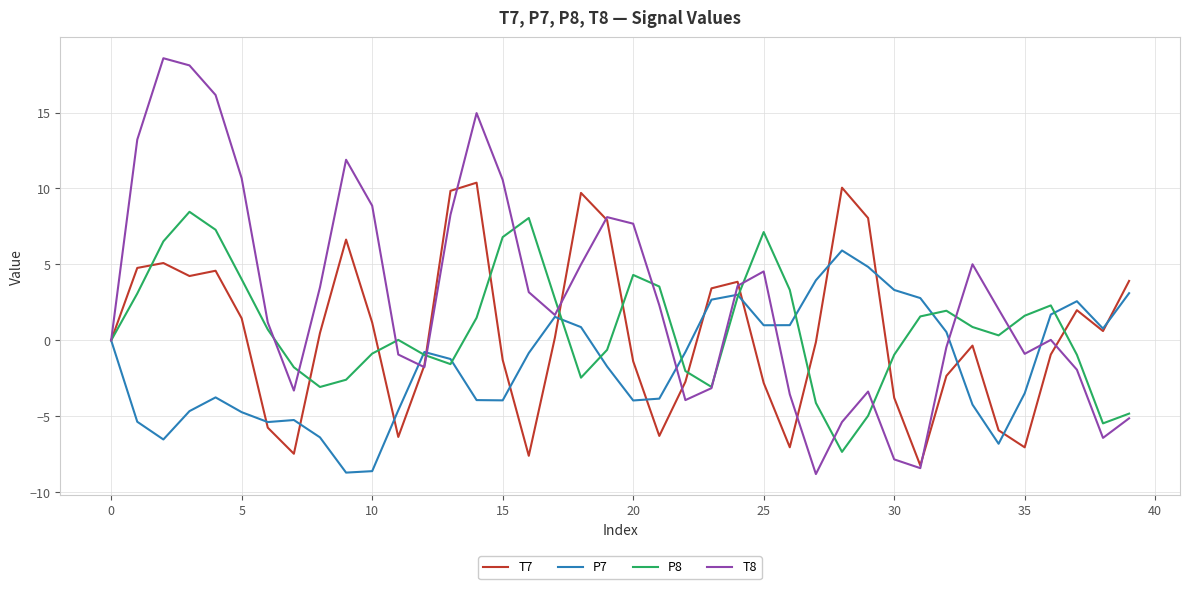

Which series has the widest spread of values?

T8